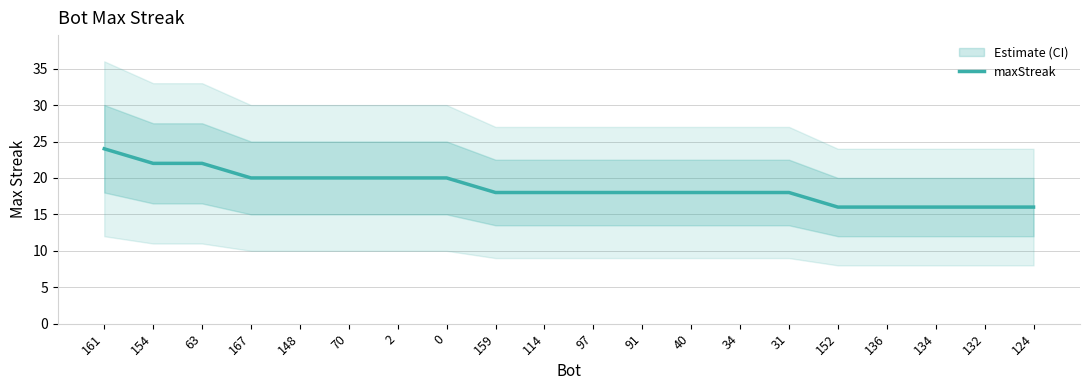

Reading left to right, list all the values displayed in this chart.

24	22	22	20	20	20	20	20	18	18	18	18	18	18	18	16	16	16	16	16